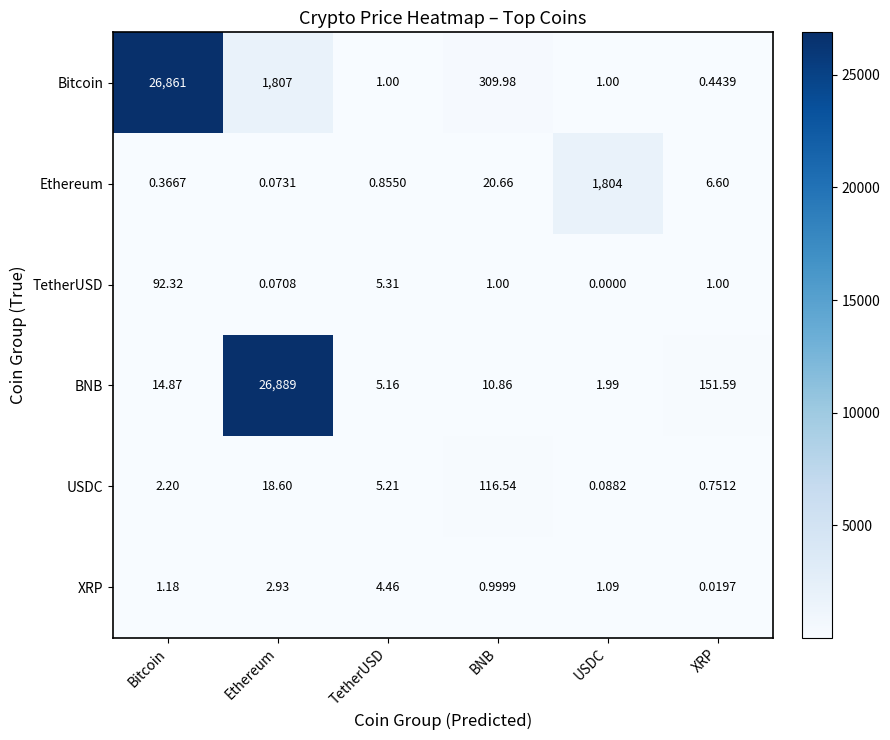

How many categories are shown in the chart?

6